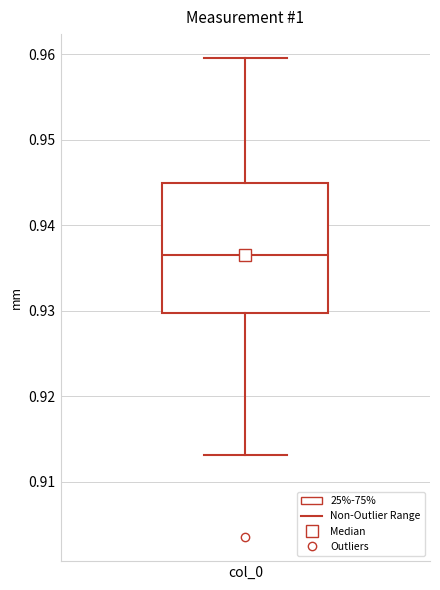

Where does the lower whisker of the box for col_0 end on the y-axis? The values are not printed on the chart, so give them approximately, as read against the axis.

0.913